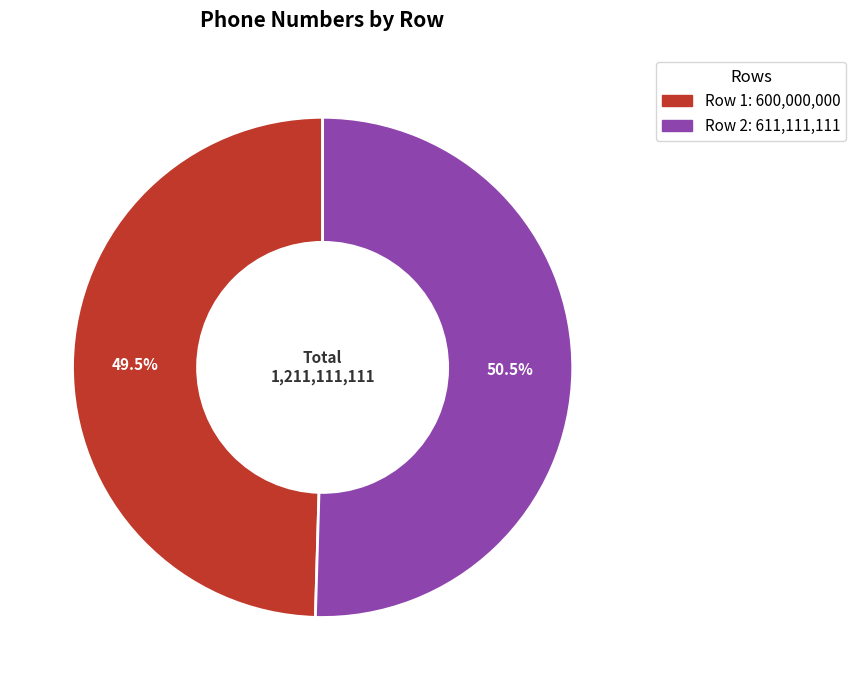

Does any single category account for the majority?

Yes